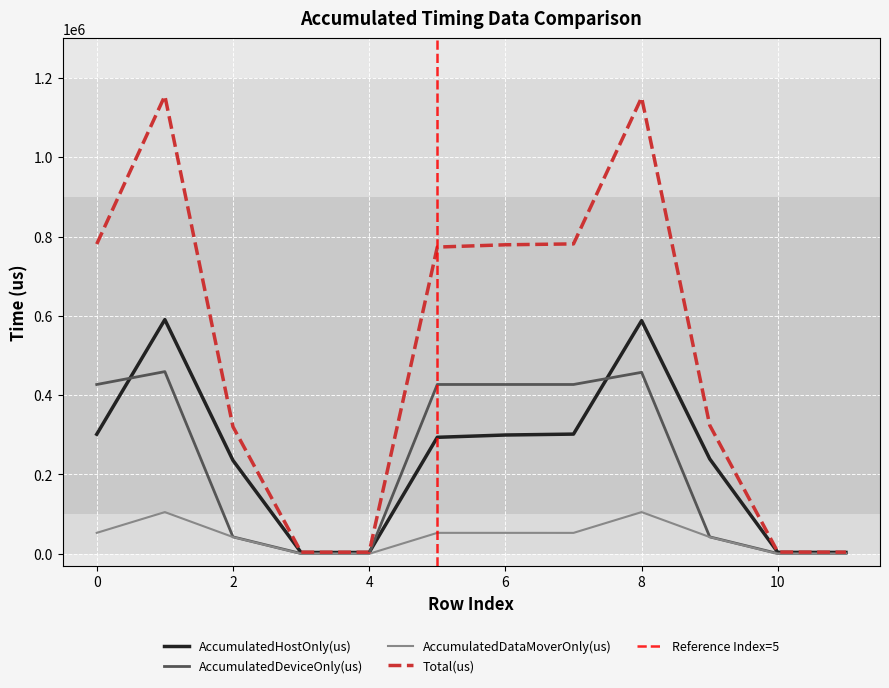

Which series has the largest total across all categories?

Total(us)